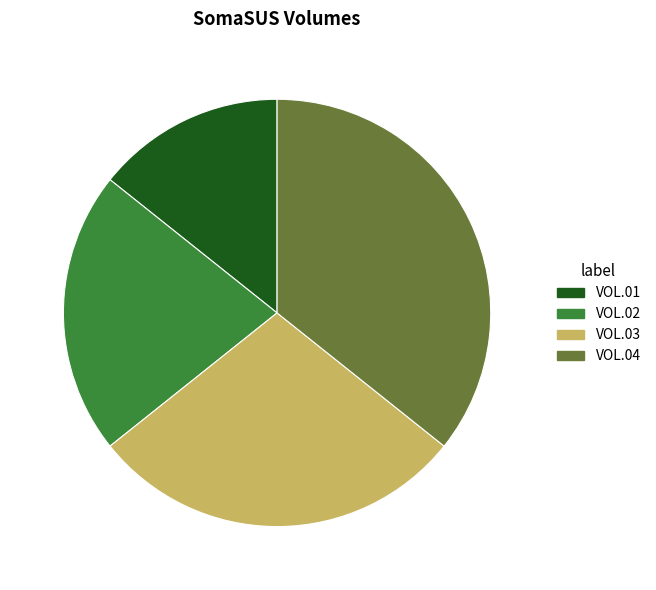

Is there any slice that represents more than half of the pie?

No